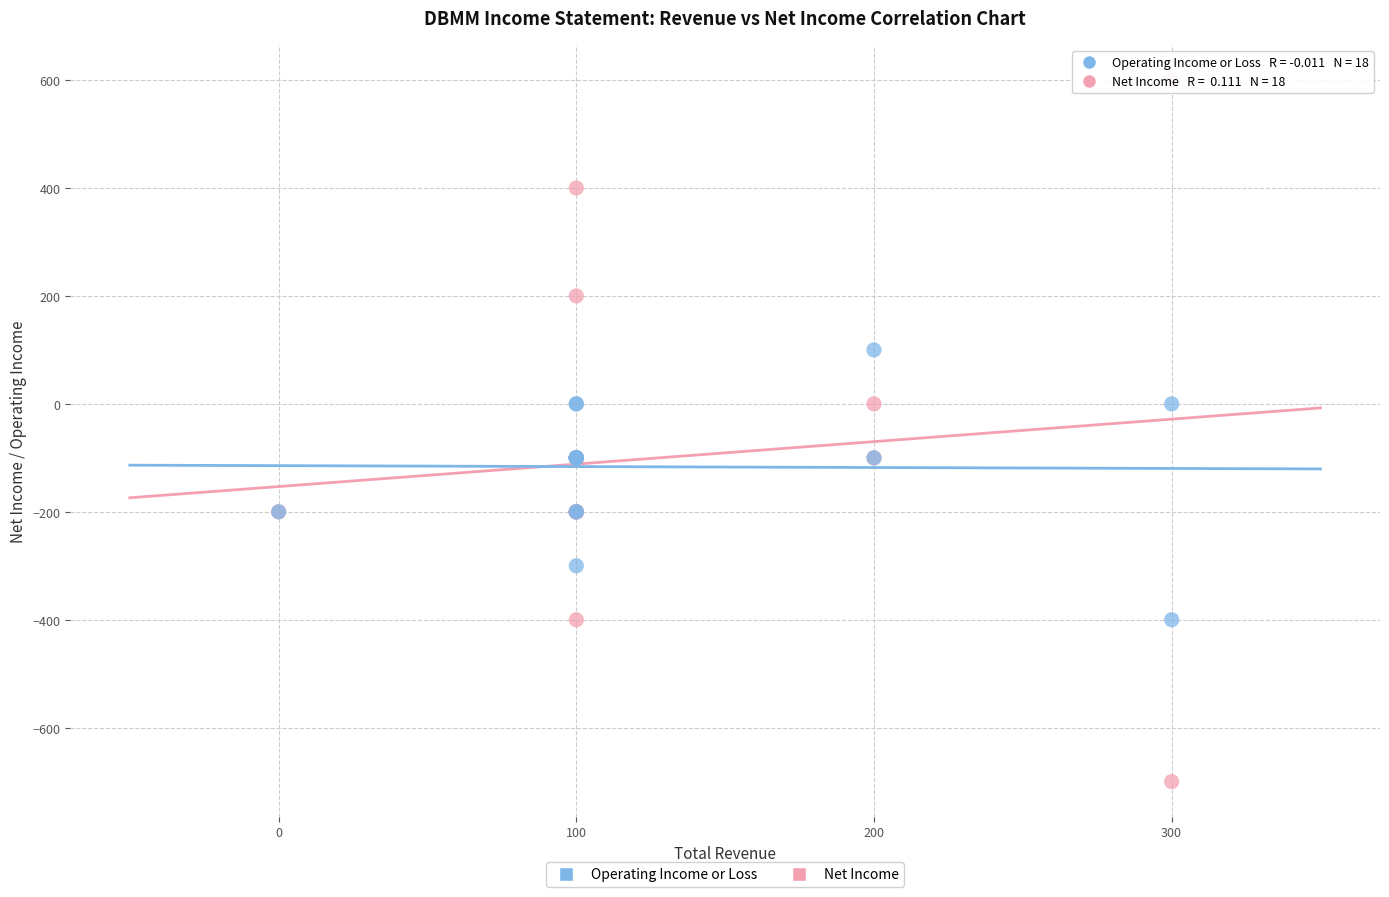

What is the X range (max minus min) for the scatter plot?

300